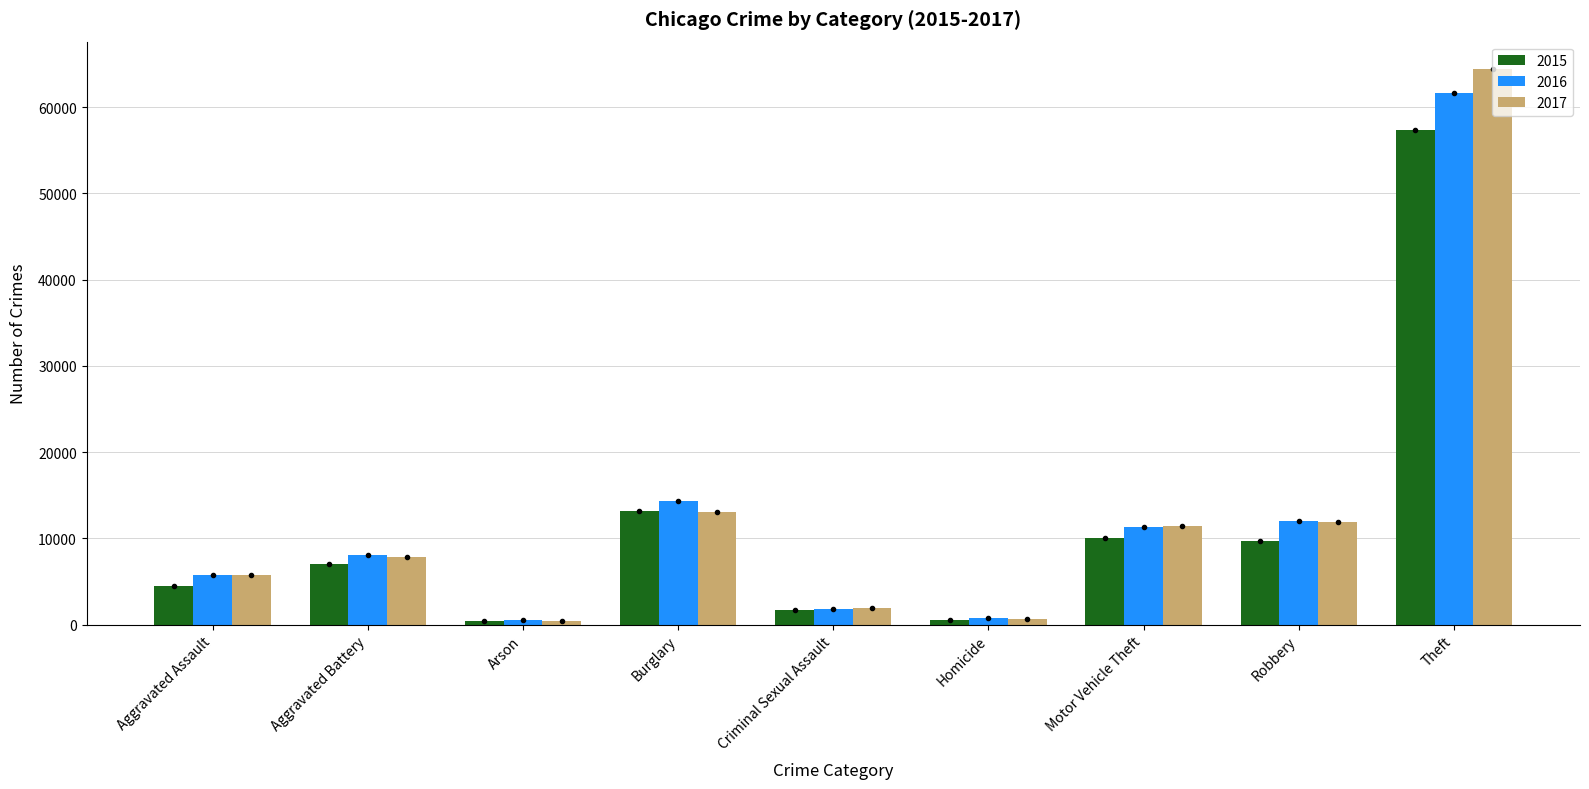

Is it true that 2017 equals 11380 at Motor Vehicle Theft?

True